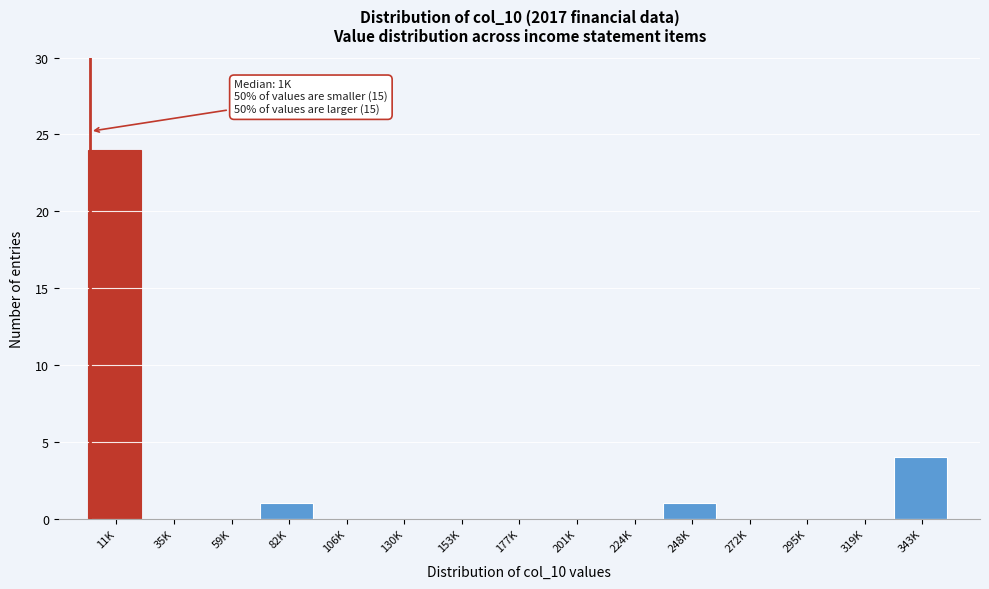

Reading left to right, what are all the values shown in this chart?

11K=24	35K=0	59K=0	82K=1	106K=0	130K=0	153K=0	177K=0	201K=0	224K=0	248K=1	272K=0	295K=0	319K=0	343K=4